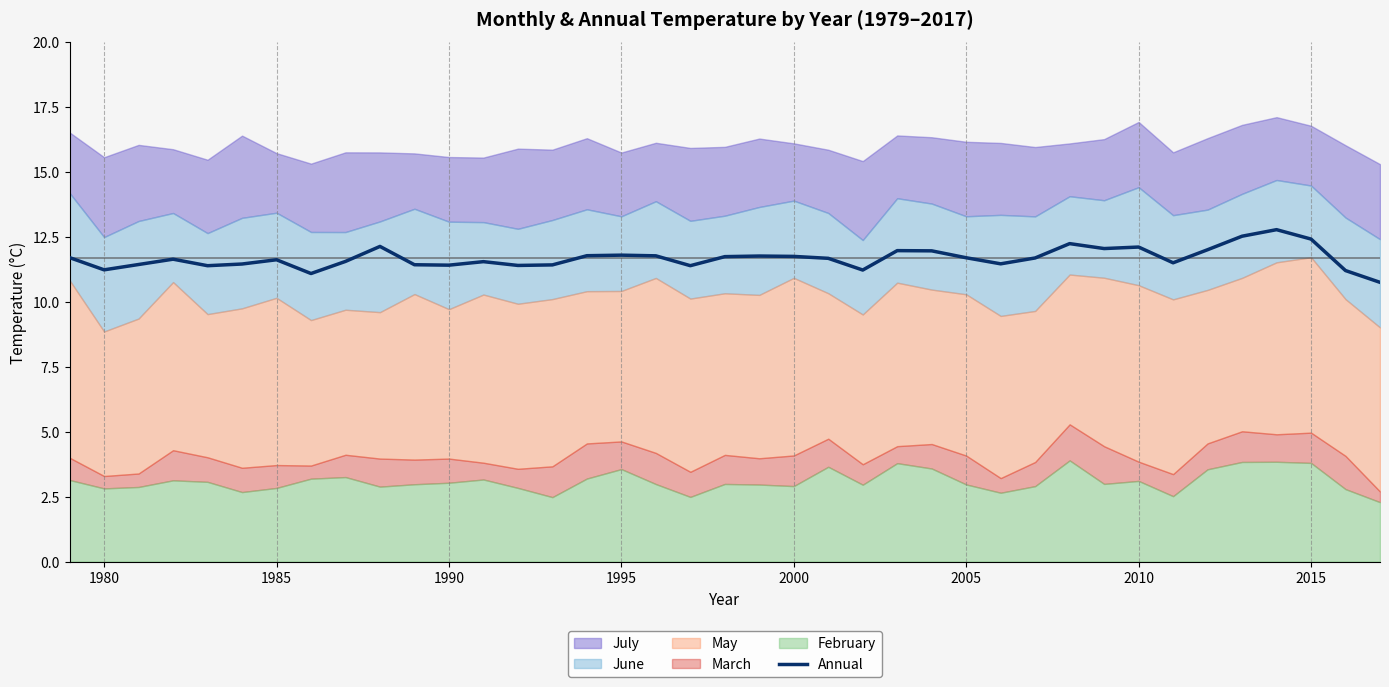

What is the difference between the maximum and minimum values?

2.0